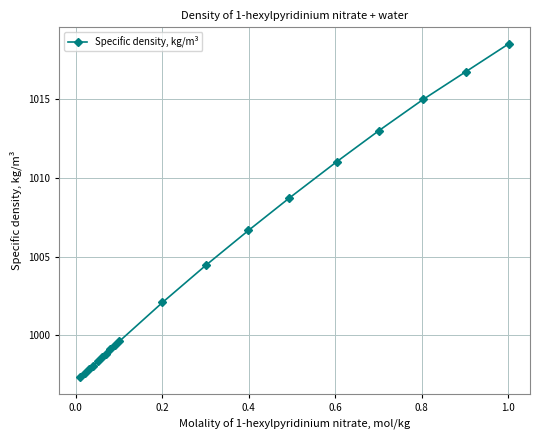

What is the difference between the second highest and second lowest values?

19.1